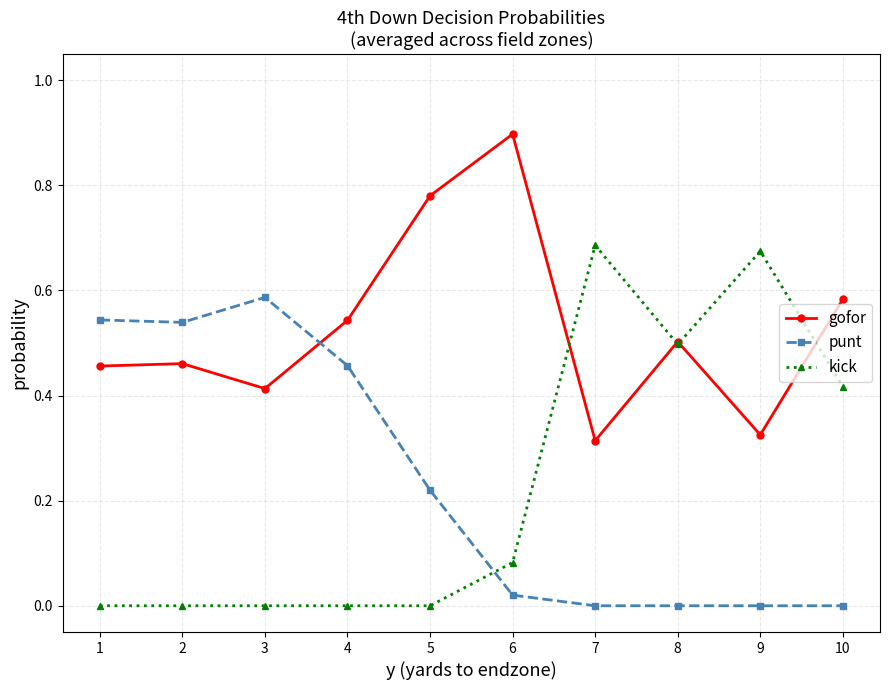

At 1, list the series in order from largest to smallest.

punt, gofor, kick